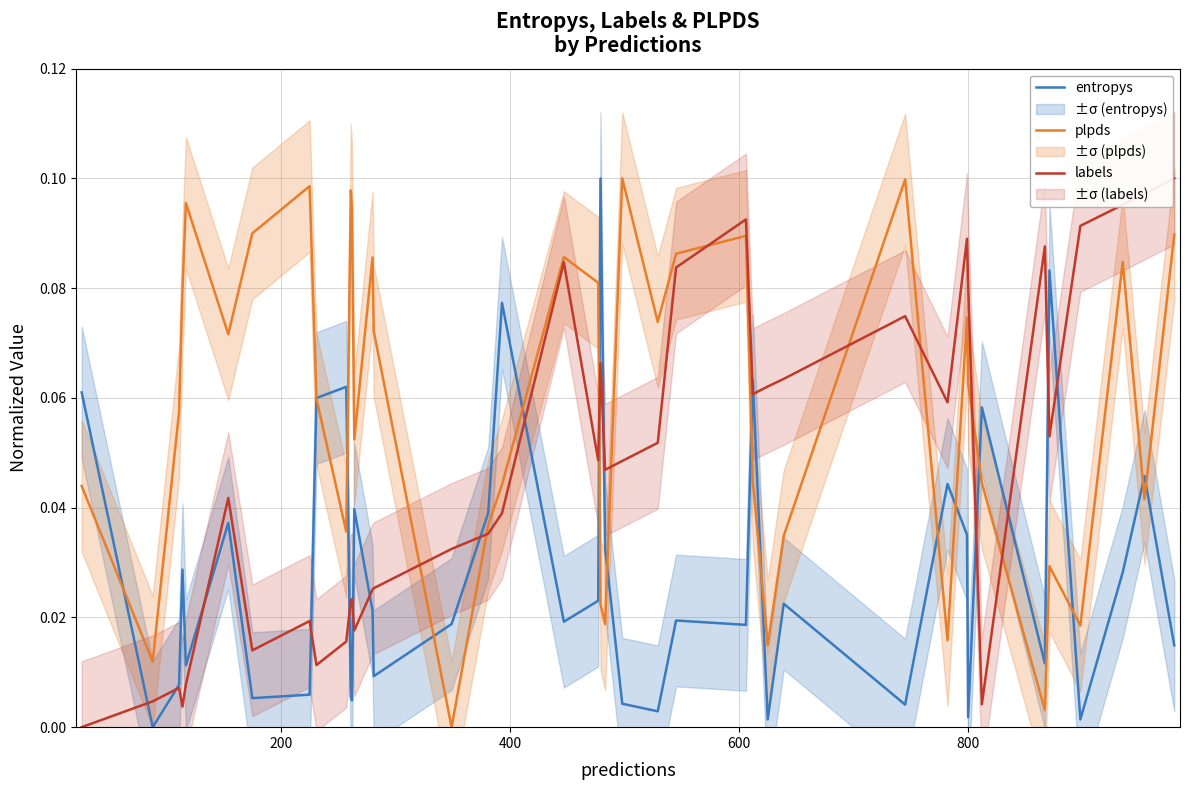

Rank the series by their average value, from highest to lowest.

plpds, labels, entropys